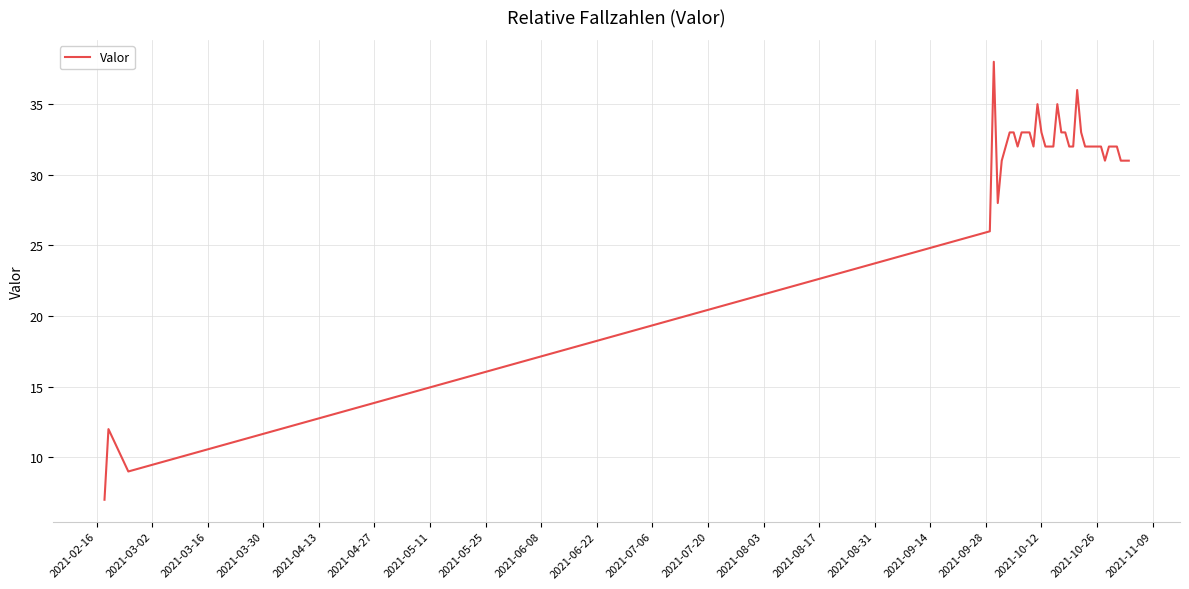

Reading right to left, transcribe all the data shown in this chart.

31	31	31	32	32	32	31	32	32	32	32	32	33	36	32	32	33	33	35	32	32	32	33	35	32	33	33	33	32	33	33	32	31	28	38	26	9	12	7